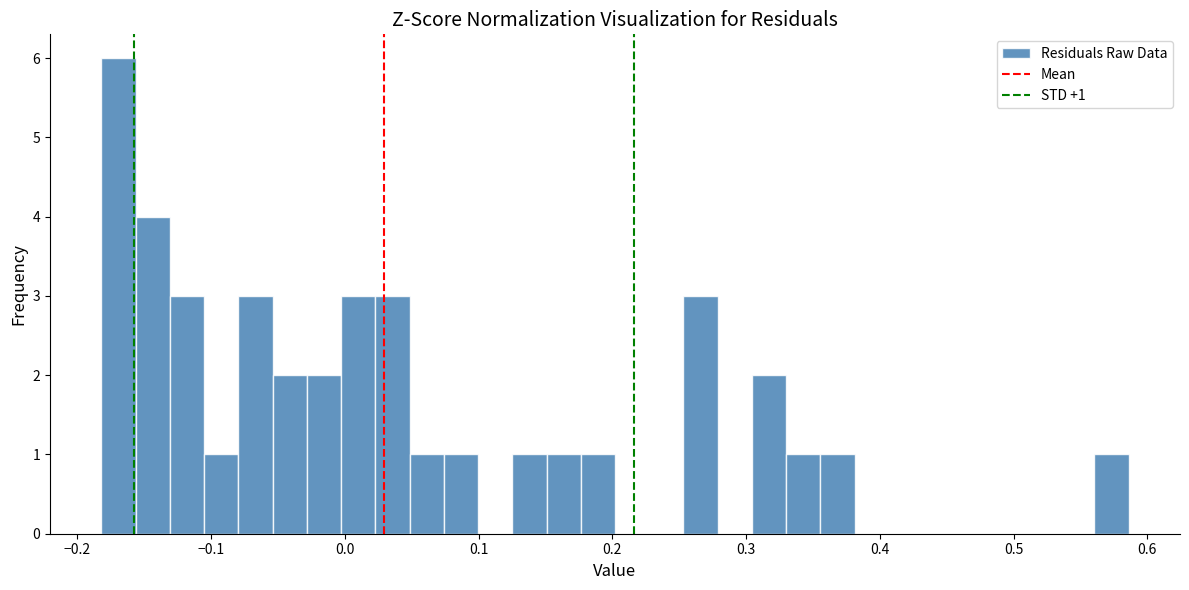

Read against the x-axis, roughly where is the centre of the tallest bar?

-0.17